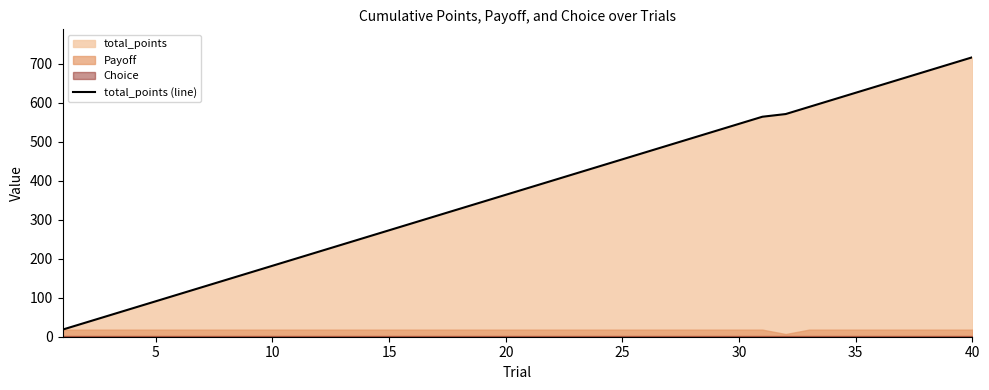

True or false: the data has more than 0 interior local peaks.

False